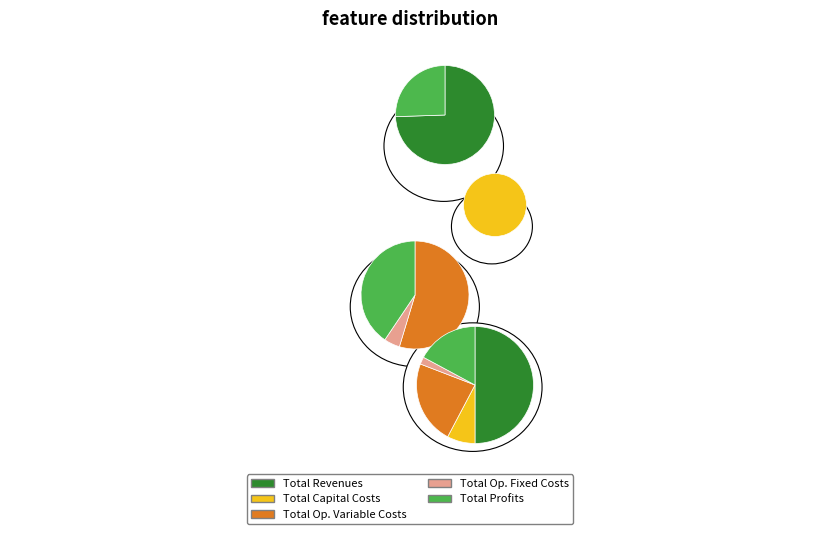

Does Total Operation Fixed Costs represent more than half of the total?

No